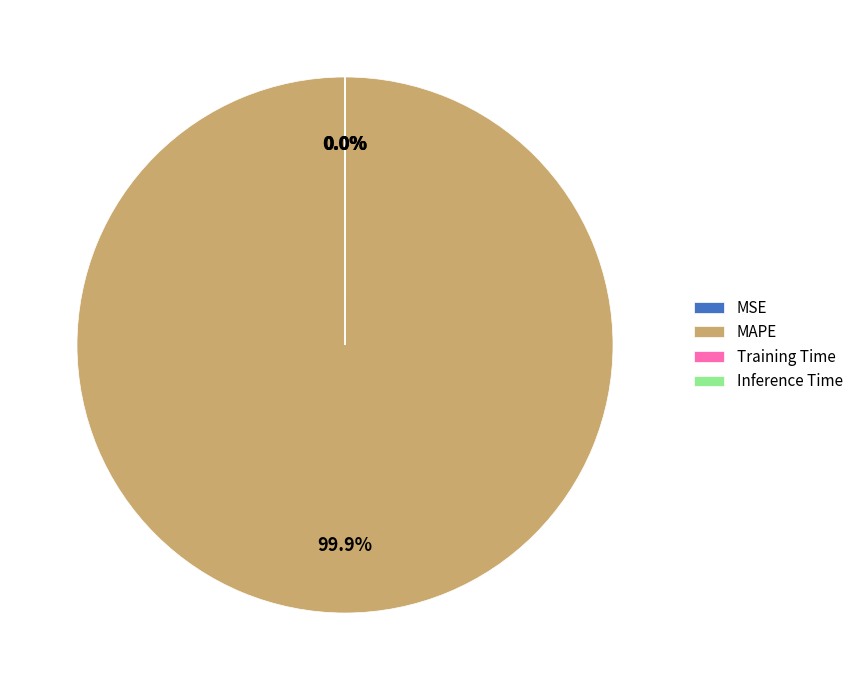

Does MAPE represent more than half of the total?

Yes